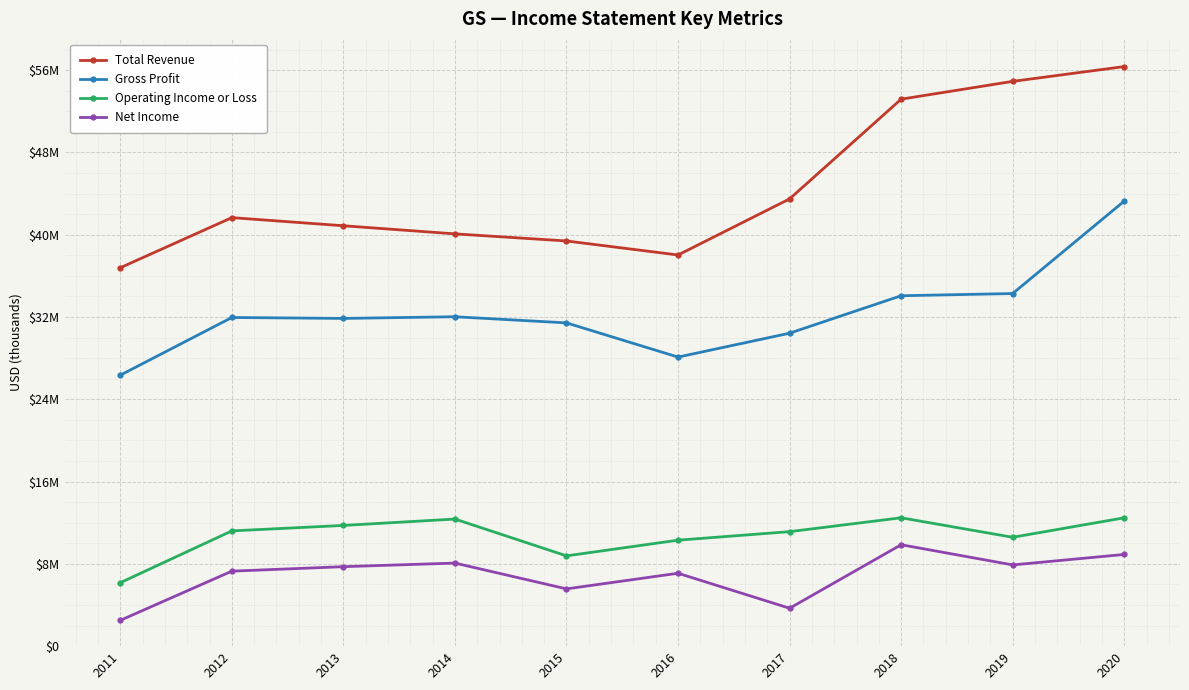

Reading left to right, extract all data points from this chart.

Total Revenue: 36793000	41664000	40874000	40085000	39395000	38032000	43485000	53182000	54912000	56351000
Gross Profit: 26348000	31955000	31865000	32027000	31431000	28105000	30428000	34070000	34284000	43272000
Operating Income or Loss: 6169000	11207000	11737000	12357000	8778000	10304000	11132000	12481000	10583000	12479000
Net Income: 2510000	7292000	7726000	8077000	5568000	7087000	3685000	9860000	7897000	8915000